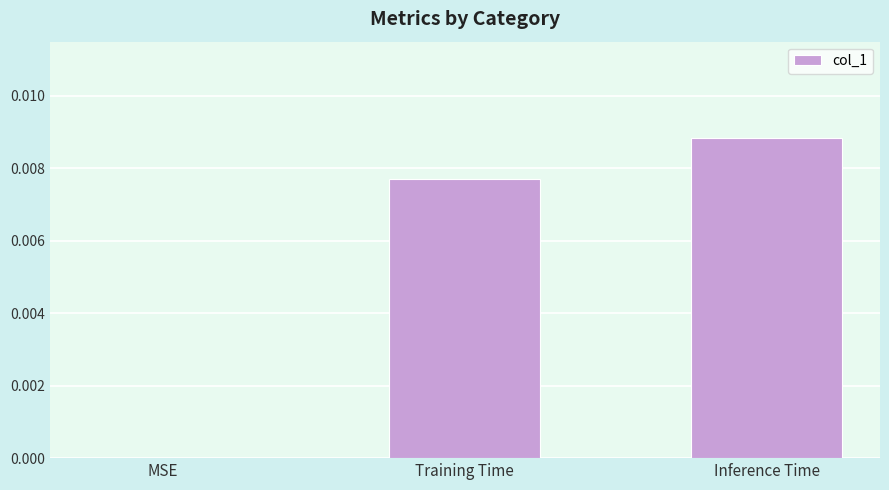

How many values are between 0 and 1?

3